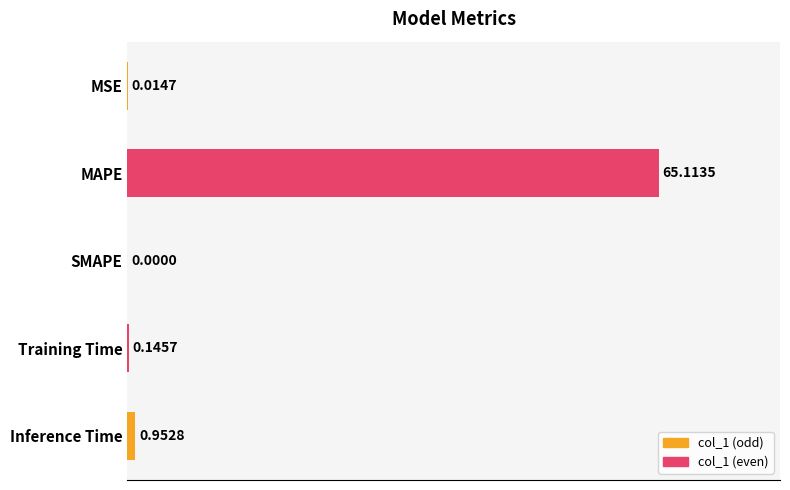

What is the sum of the values at MAPE and Inference Time?

66.1